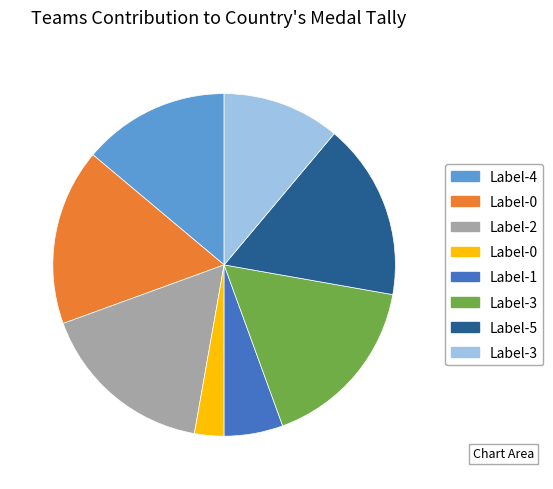

Is there any slice that represents more than half of the pie?

No